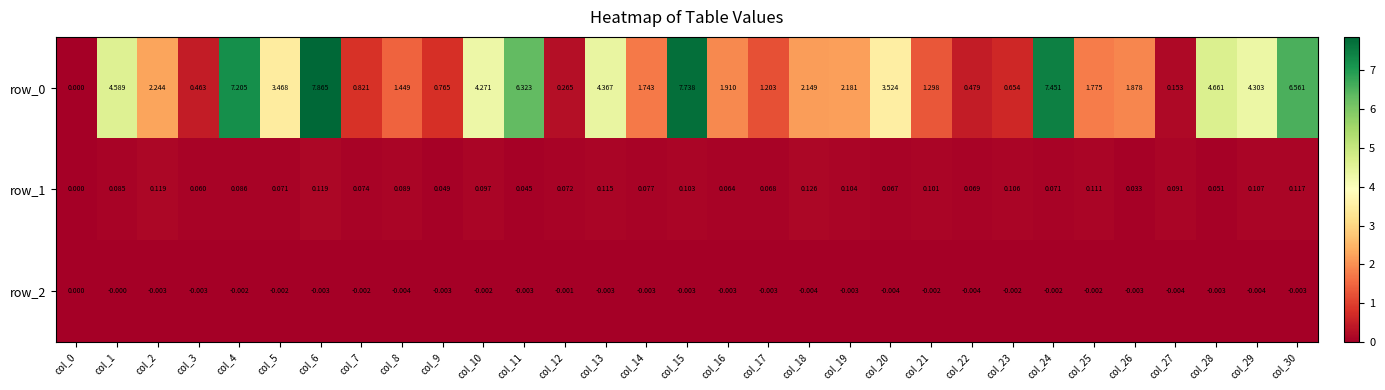

What is the maximum value for row_1?

0.1